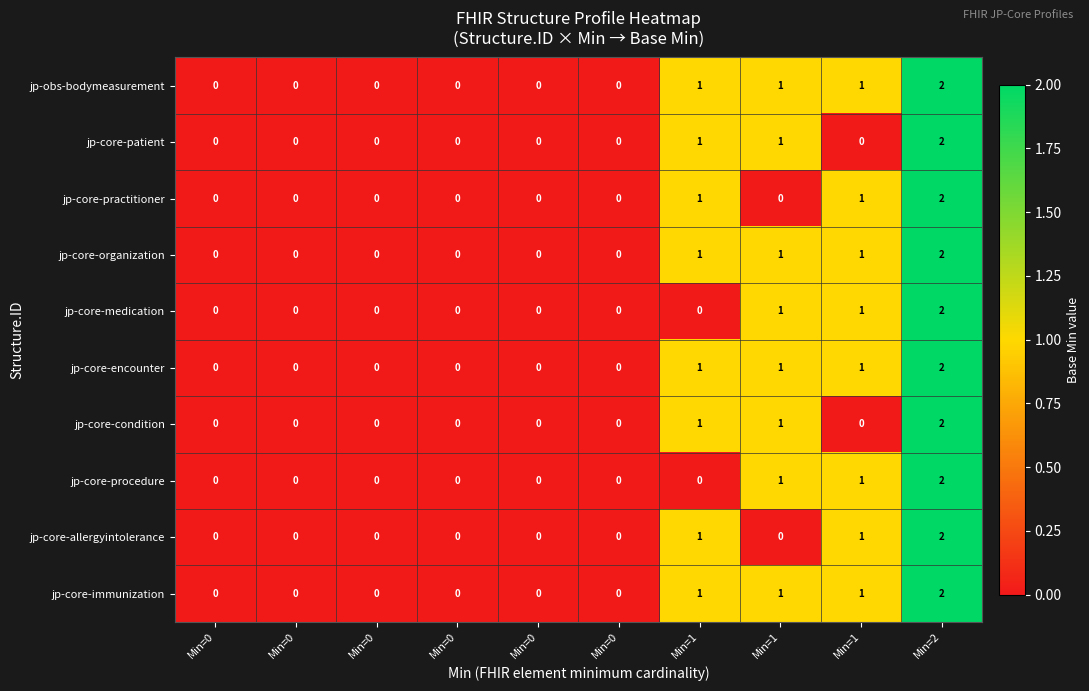

List the series in order of their peak value, highest first.

jp-obs-bodymeasurement, jp-core-patient, jp-core-practitioner, jp-core-organization, jp-core-medication, jp-core-encounter, jp-core-condition, jp-core-procedure, jp-core-allergyintolerance, jp-core-immunization